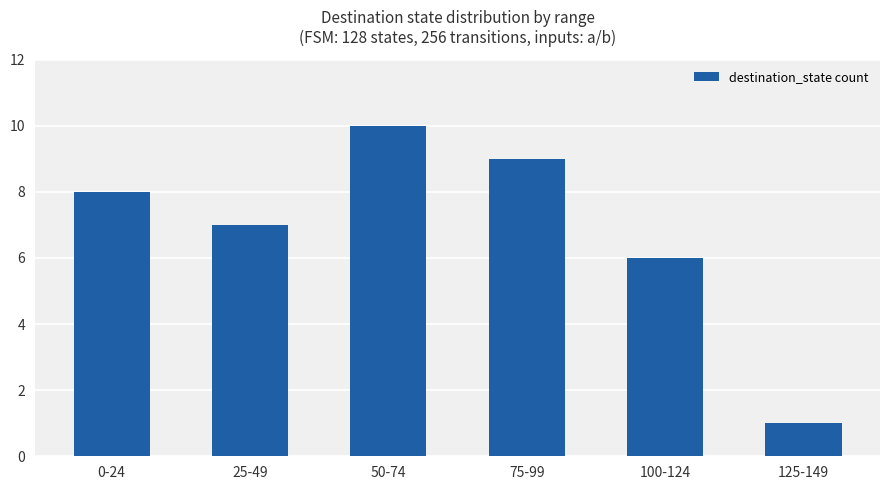

Reading left to right, list all the values displayed in this chart.

0-24=8	25-49=7	50-74=10	75-99=9	100-124=6	125-149=1